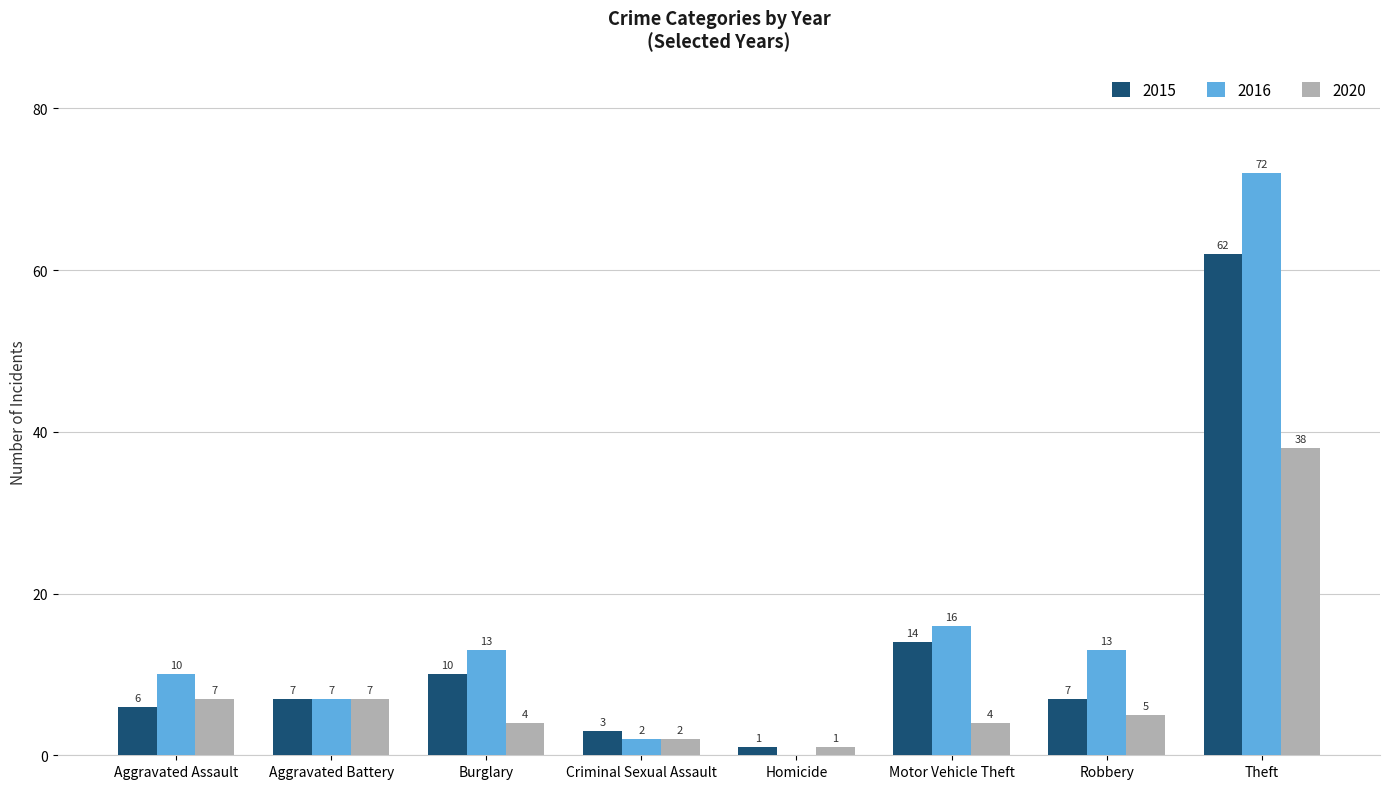

Reading left to right, transcribe all the data shown in this chart.

2015: 6	7	10	3	1	14	7	62
2016: 10	7	13	2	0	16	13	72
2020: 7	7	4	2	1	4	5	38